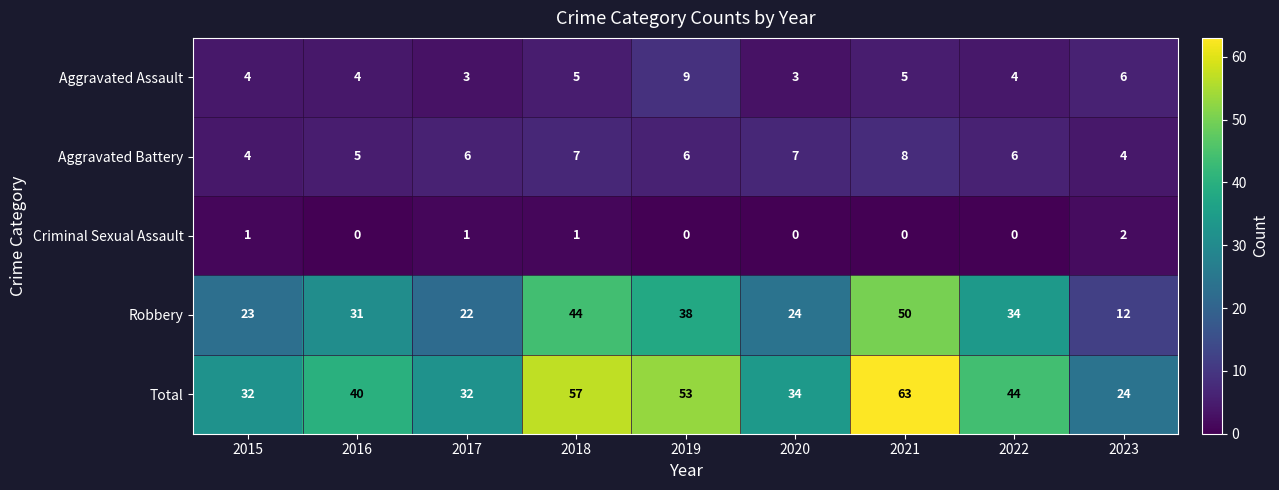

What is the difference between the maximum and minimum values in the Aggravated Battery series?

4